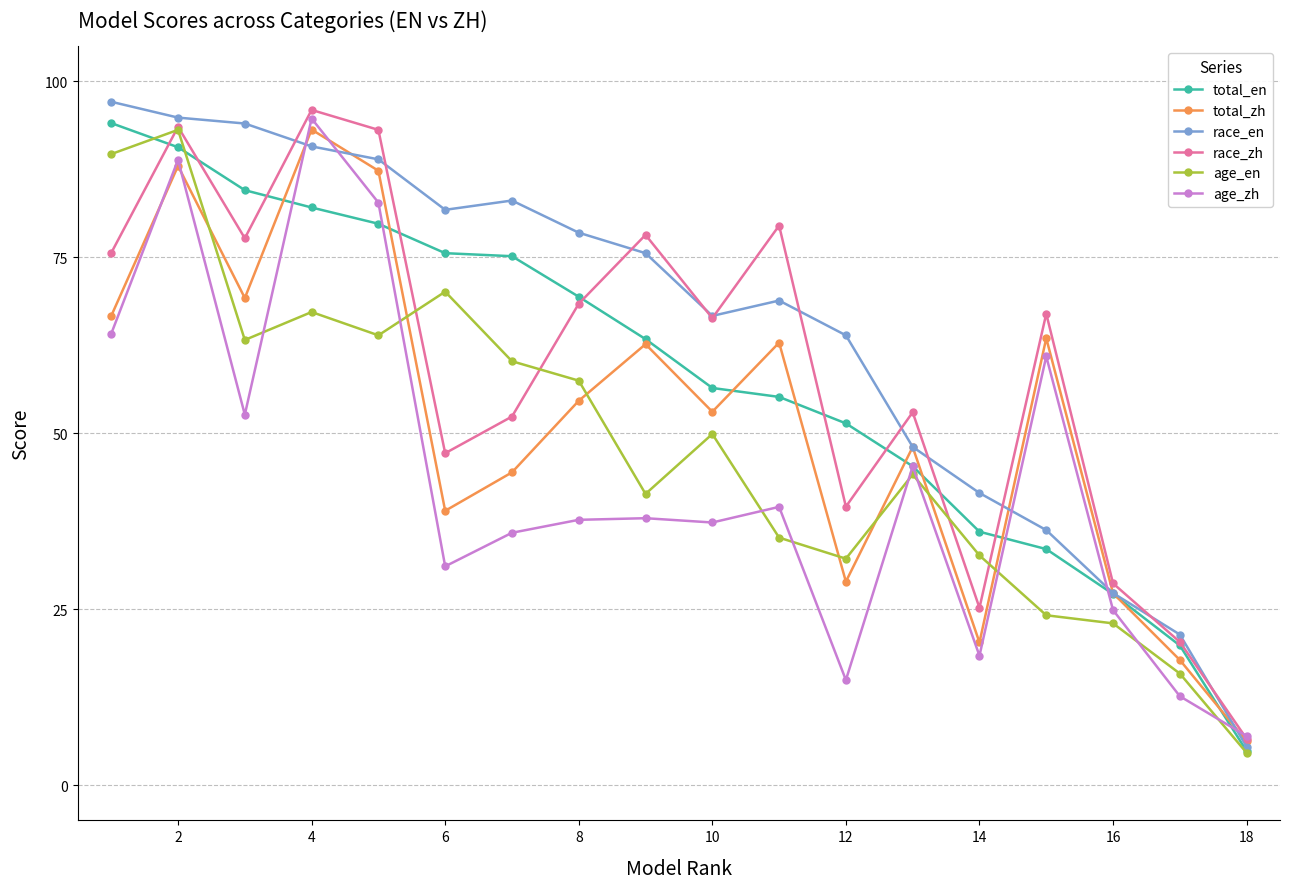

What is the value of the race_zh point at the 1st from the left?

75.6